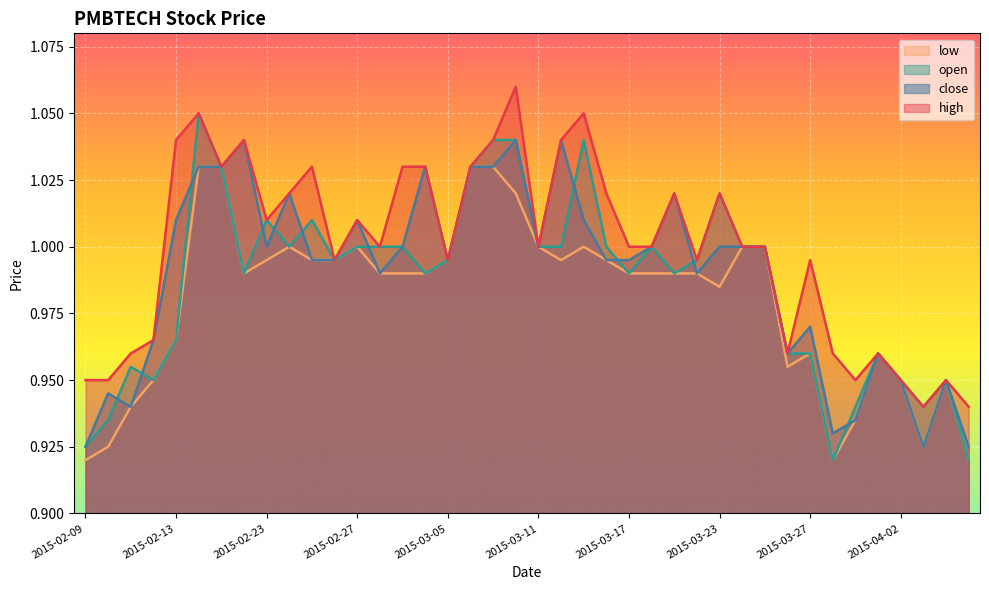

Where is the first local maximum for low?

2015-02-24